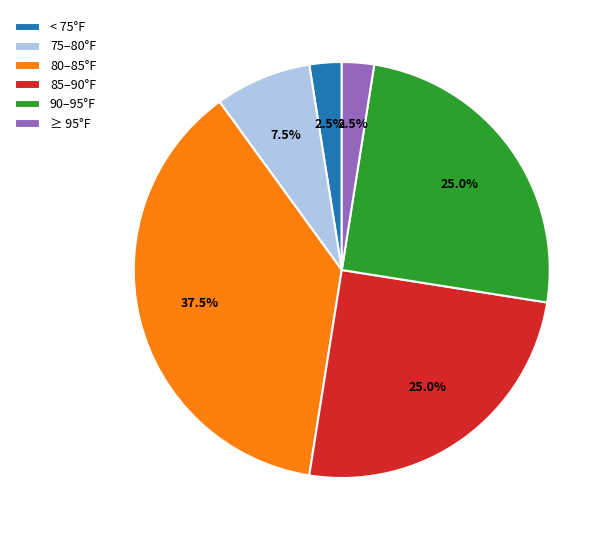

How many slices are in this pie chart?

6